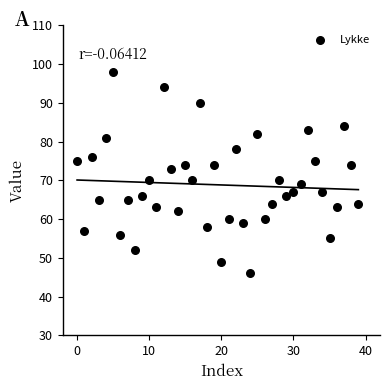

What is the range of Y values (max minus min)?

52